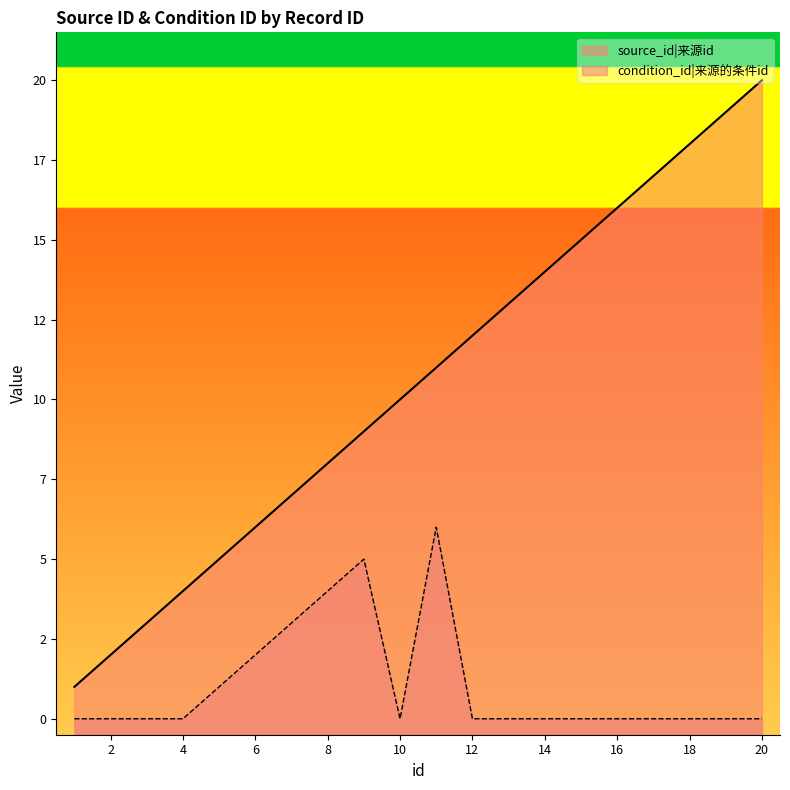

Which series has the largest total across all categories?

source_id|来源id